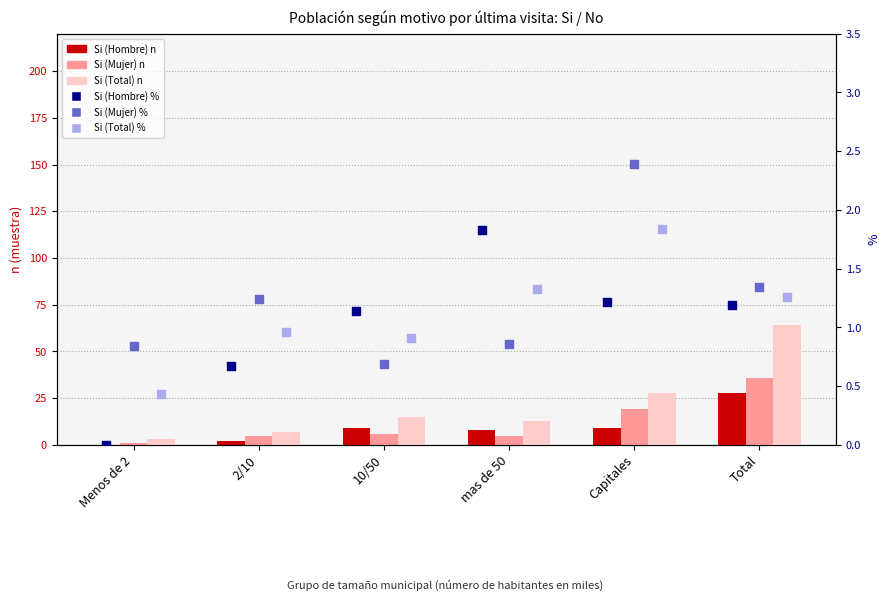

Which series has the largest total across all categories?

Si (Total) n